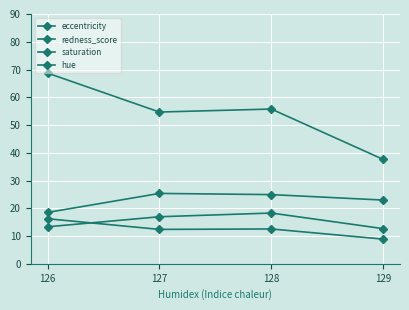

True or false: eccentricity has a value of 14.9 at 127.

False